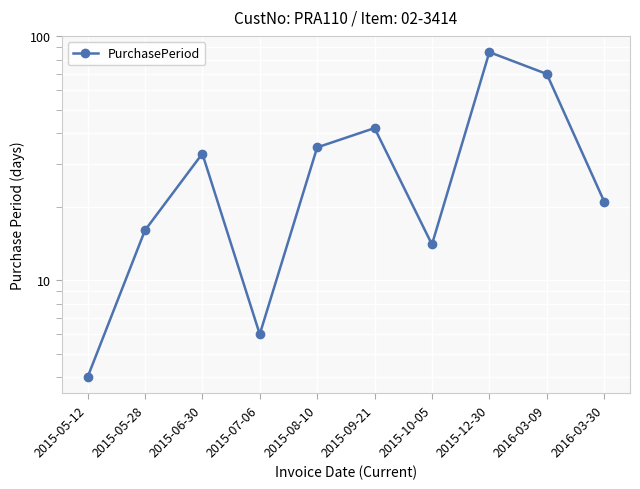

At which category does the chart reach its minimum across all series?

2015-05-12